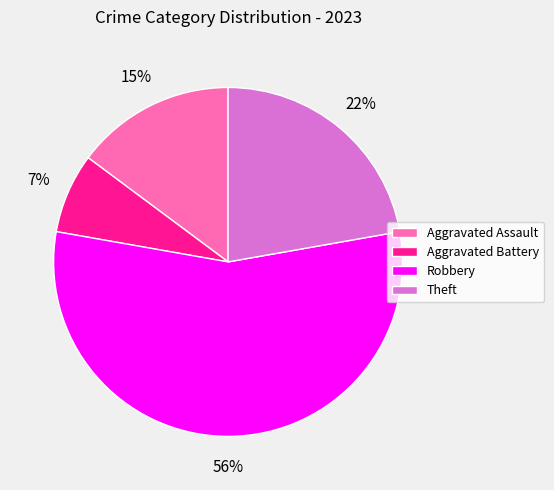

How many segments does this pie chart have?

4